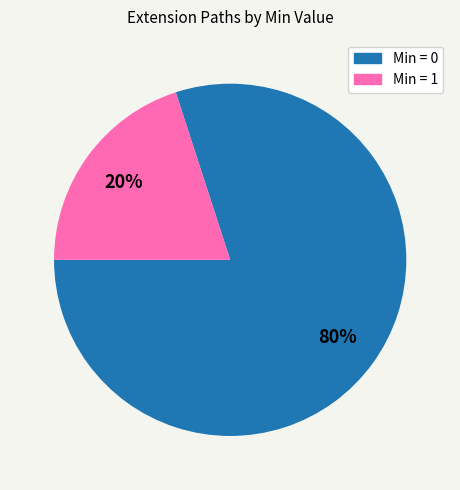

Is there any slice that represents more than half of the pie?

Yes